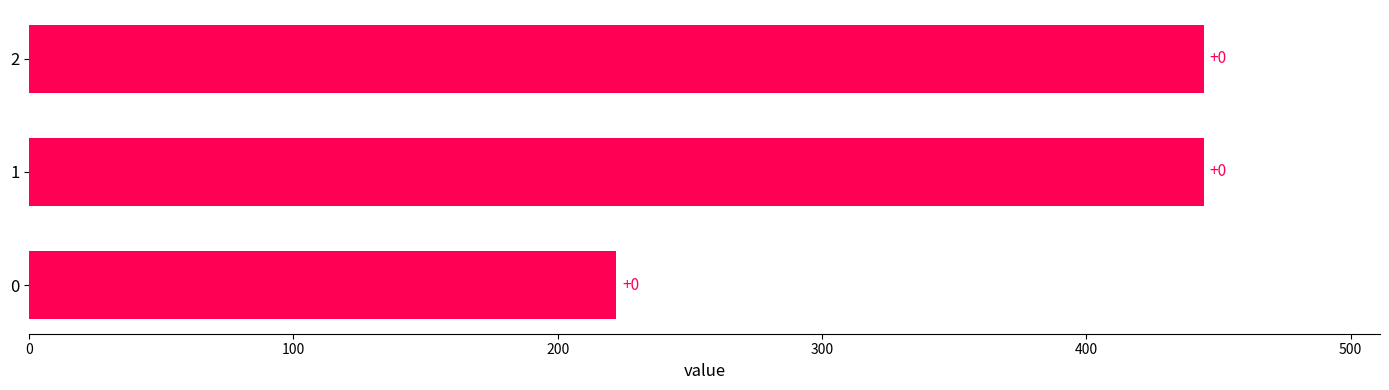

How many bars are there in total?

3